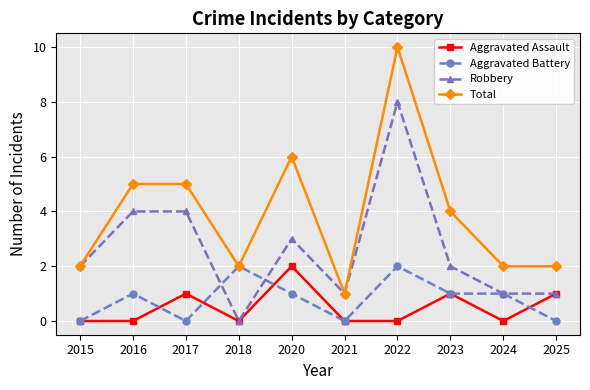

Which series has the largest total across all categories?

Total